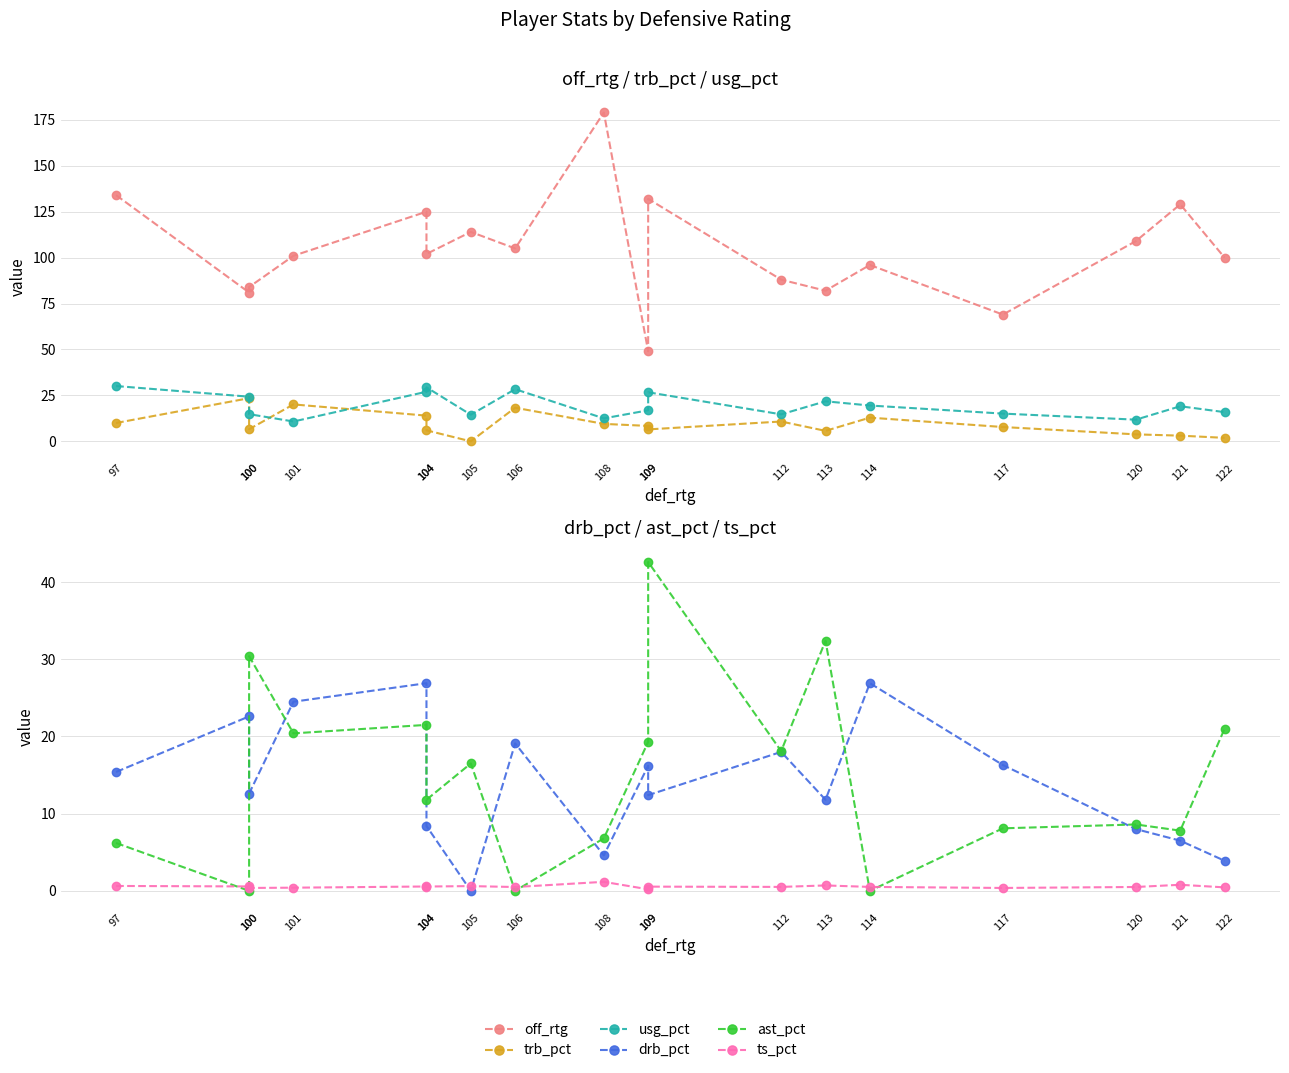

At which category is the sum across all series the highest?

109